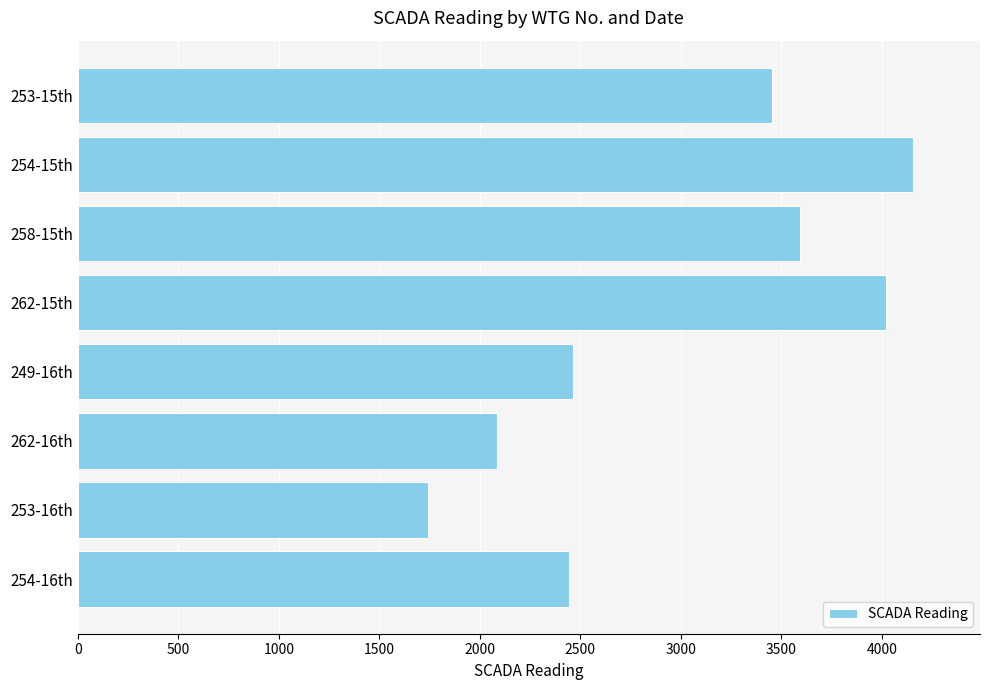

What is the change in value from 249-16th to 254-15th?

+1692